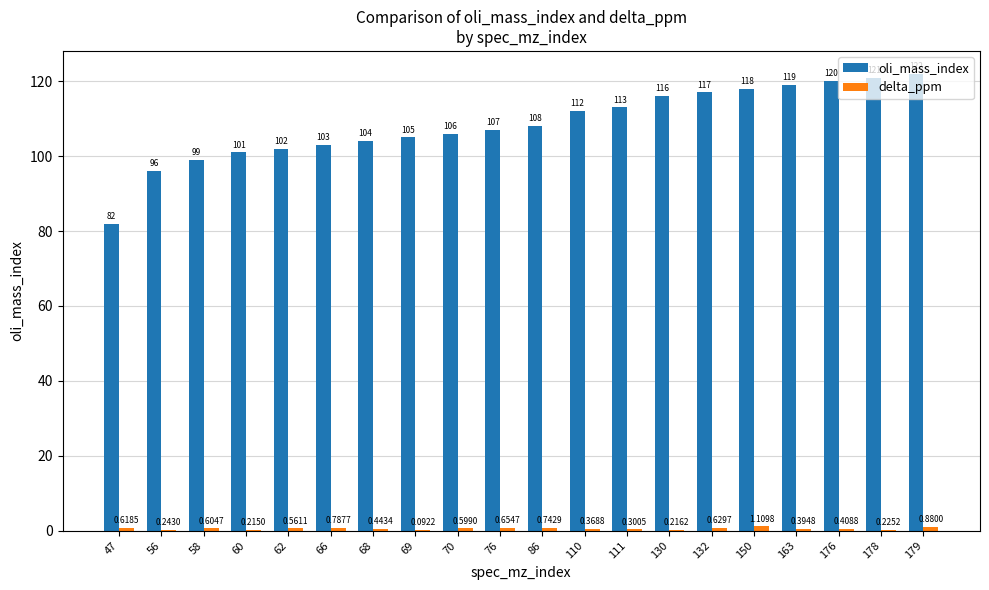

At which category is the sum across all series the highest?

179